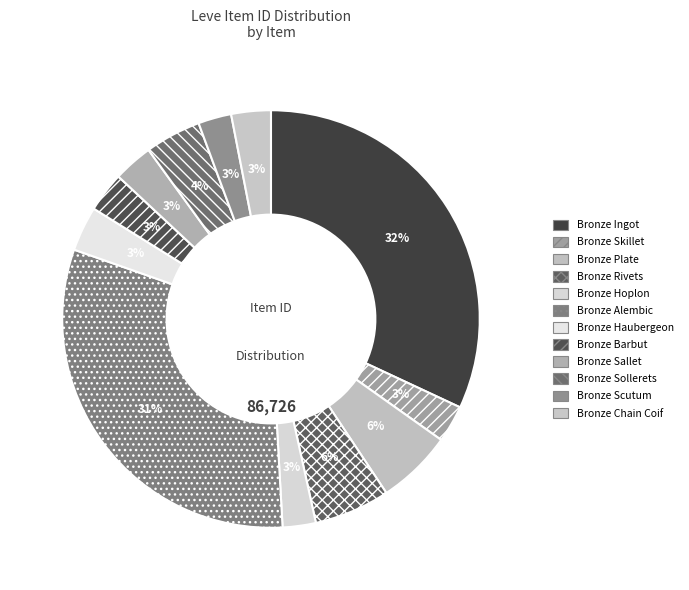

How many segments does this pie chart have?

12